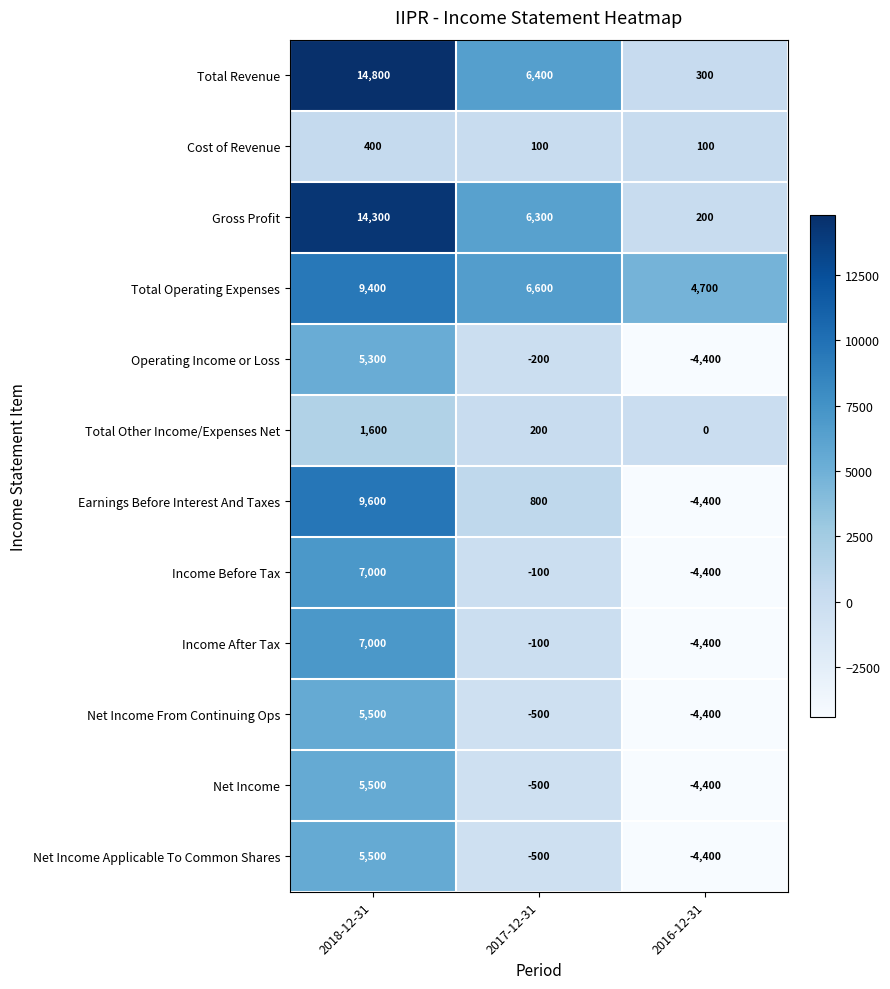

At which label does Income Before Tax reach its peak?

2018-12-31